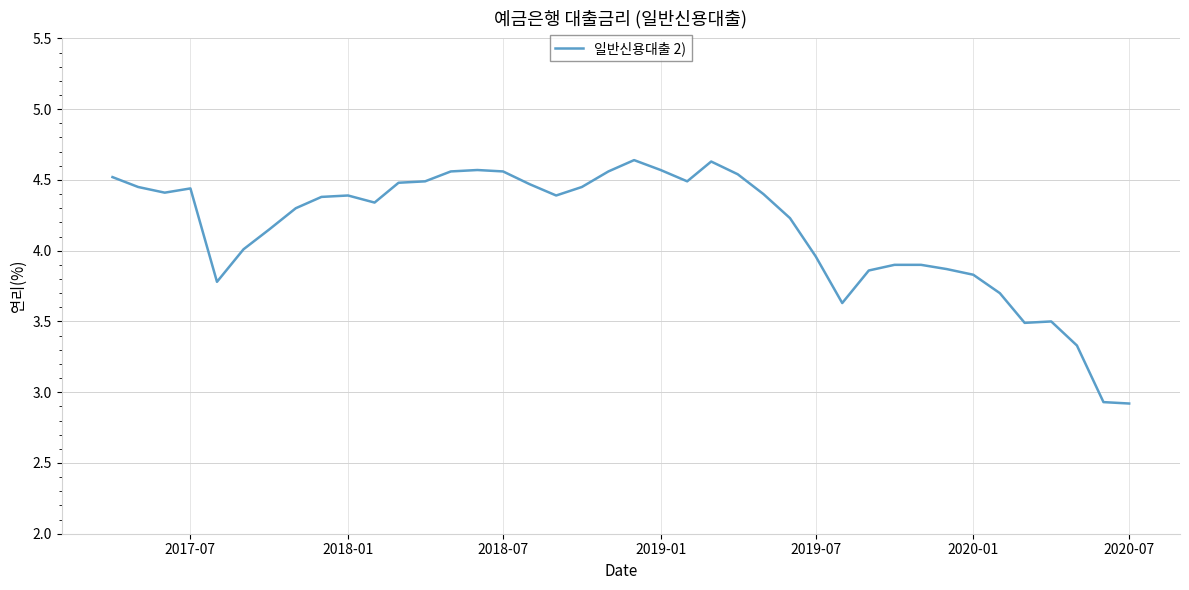

What is the minimum value shown in the chart?

2.9